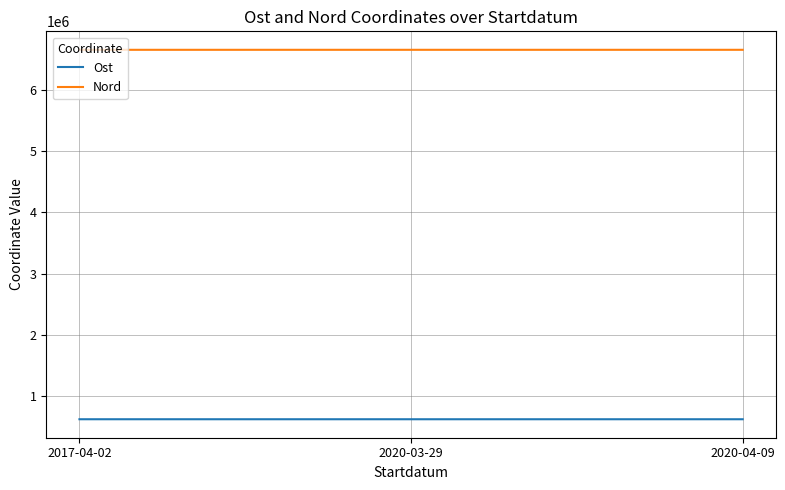

What is the greatest value displayed?

6647609.1